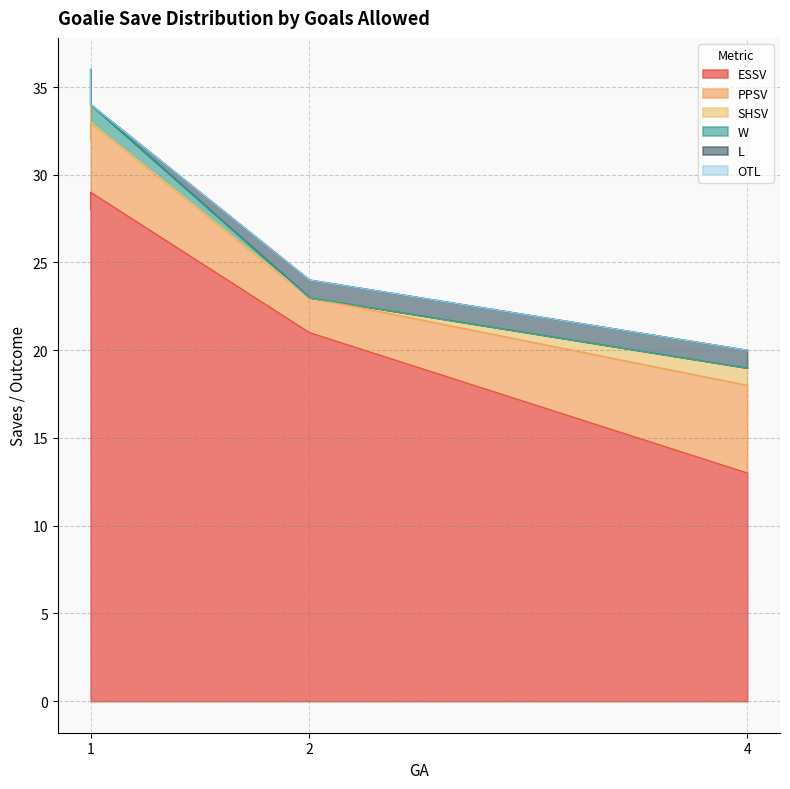

At which label does L reach its minimum?

1